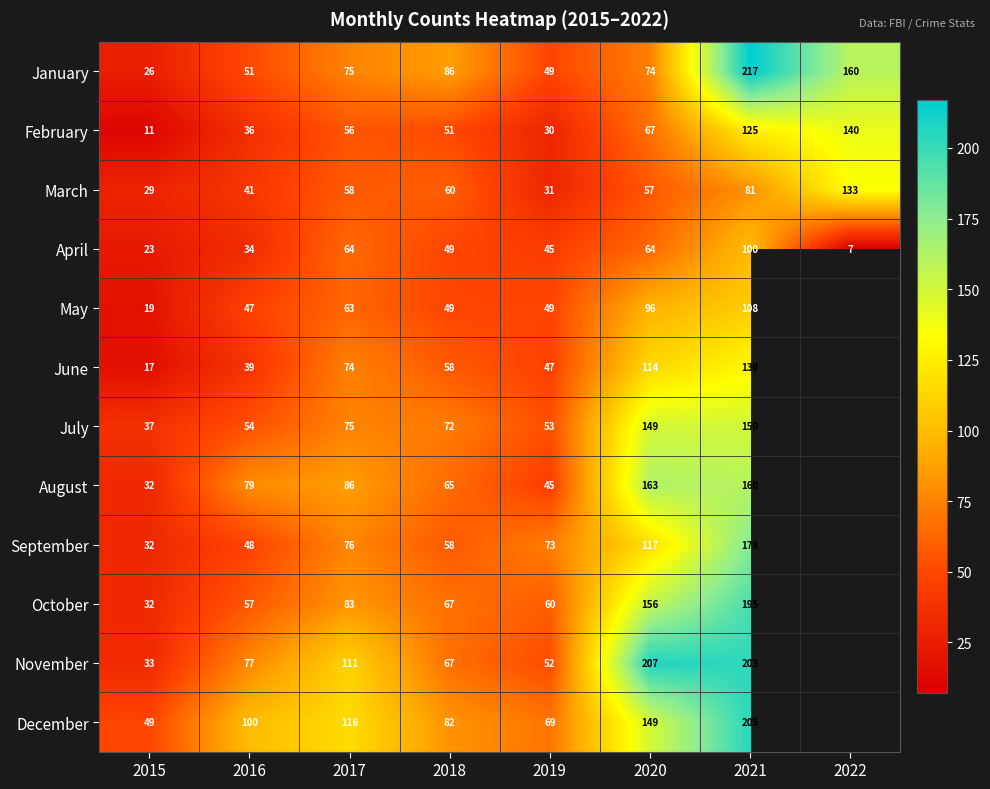

The value of March at 2019 is 42.4. True or false?

False